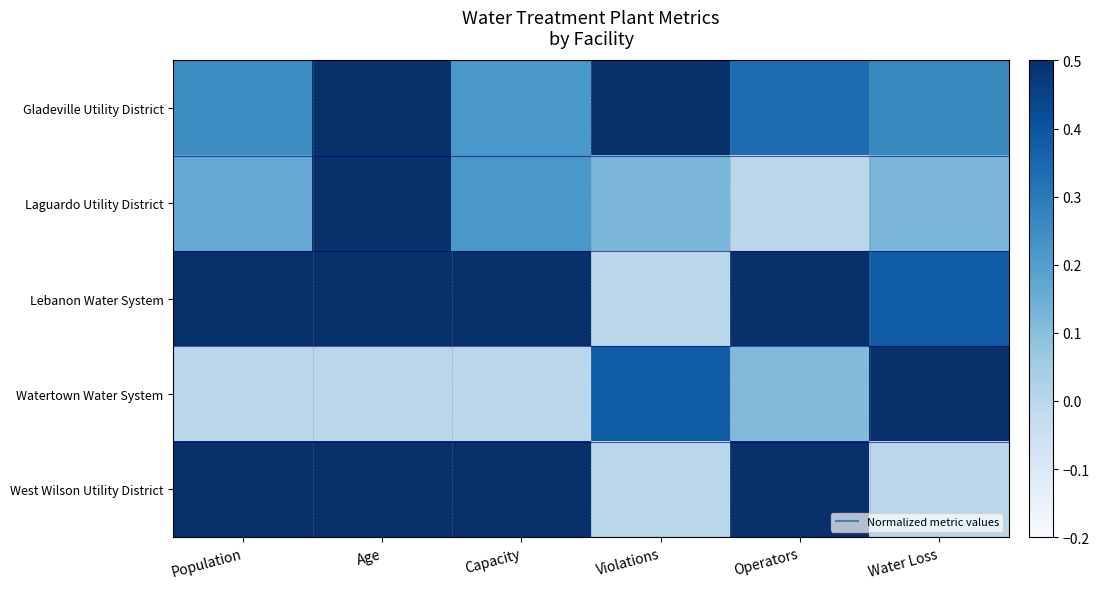

At how many categories does at least one series exceed 0?

6